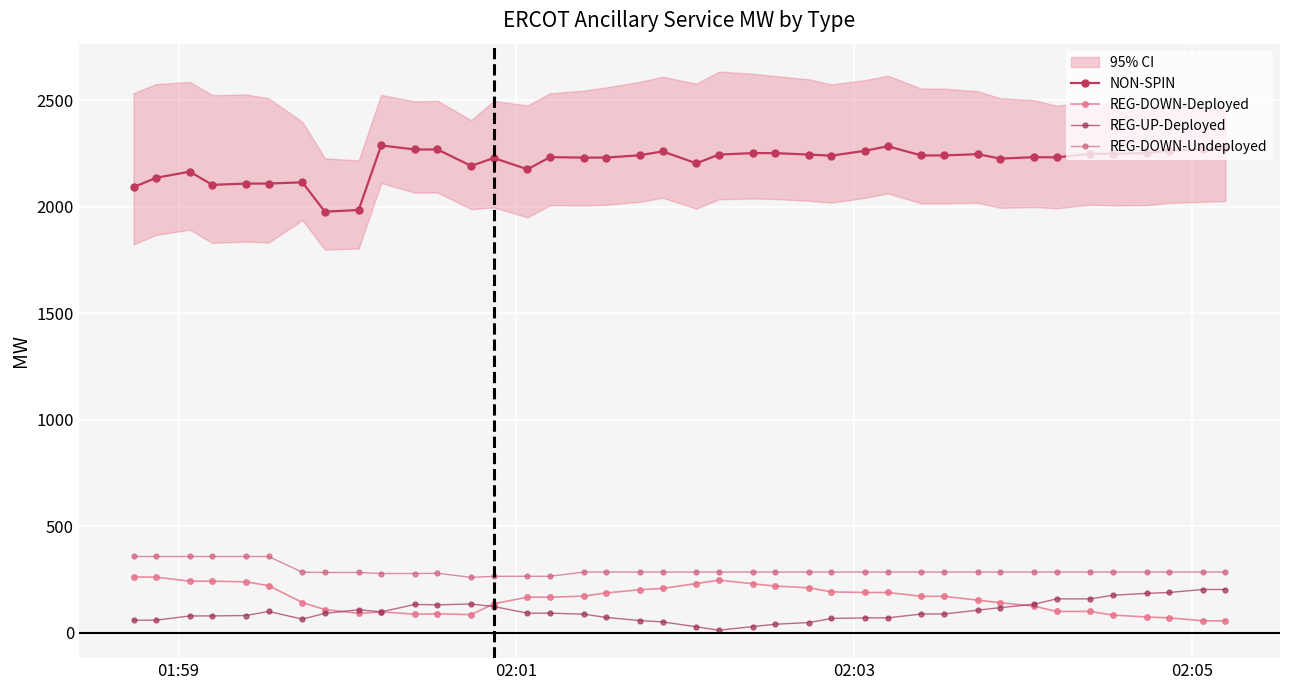

List the series in order of their peak value, highest first.

NON-SPIN, REG-DOWN-Undeployed, REG-DOWN-Deployed, REG-UP-Deployed